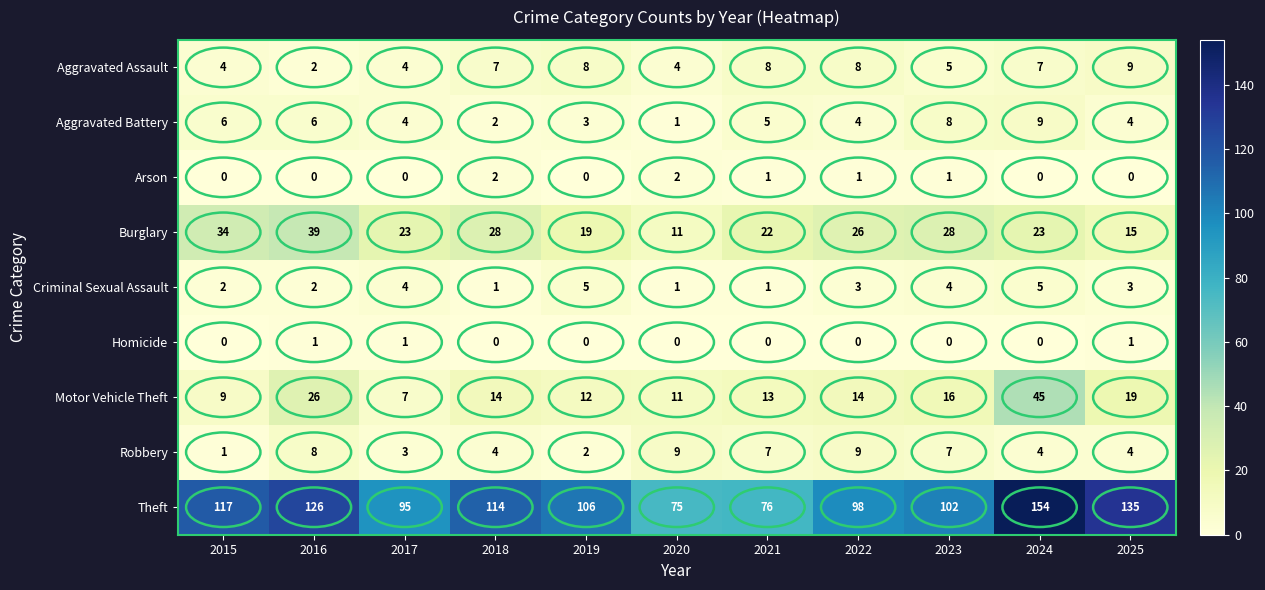

What is the sum of all Arson values?

7